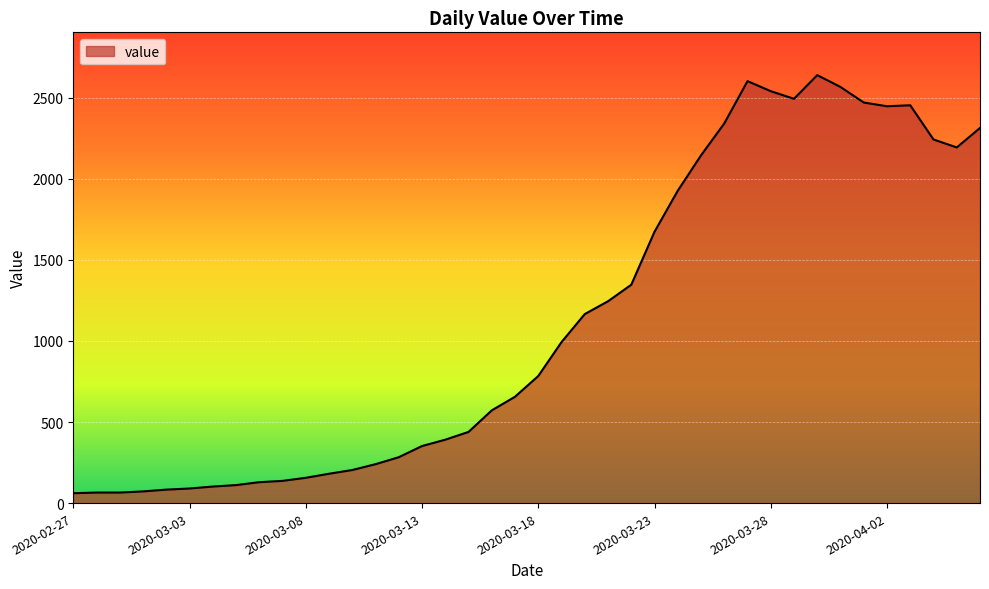

What is the average value?

1125